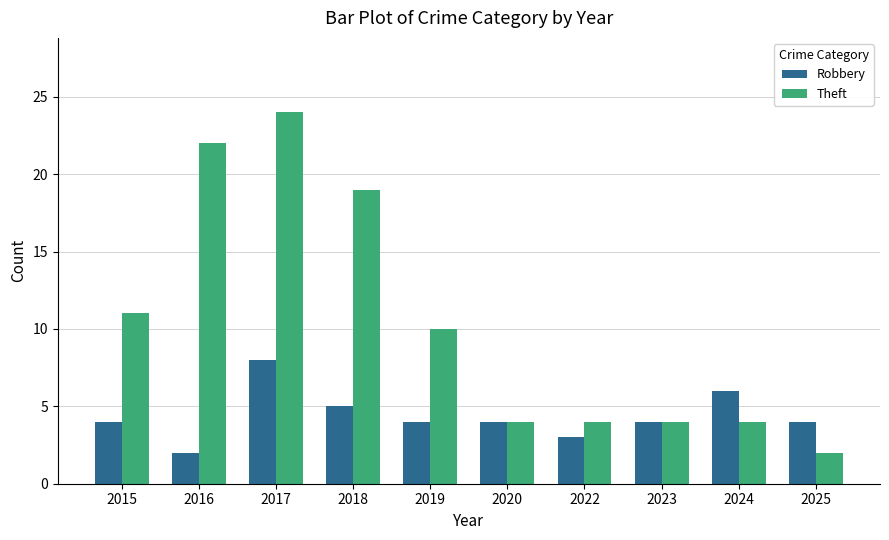

What is the difference between the maximum and minimum values in the Robbery series?

6